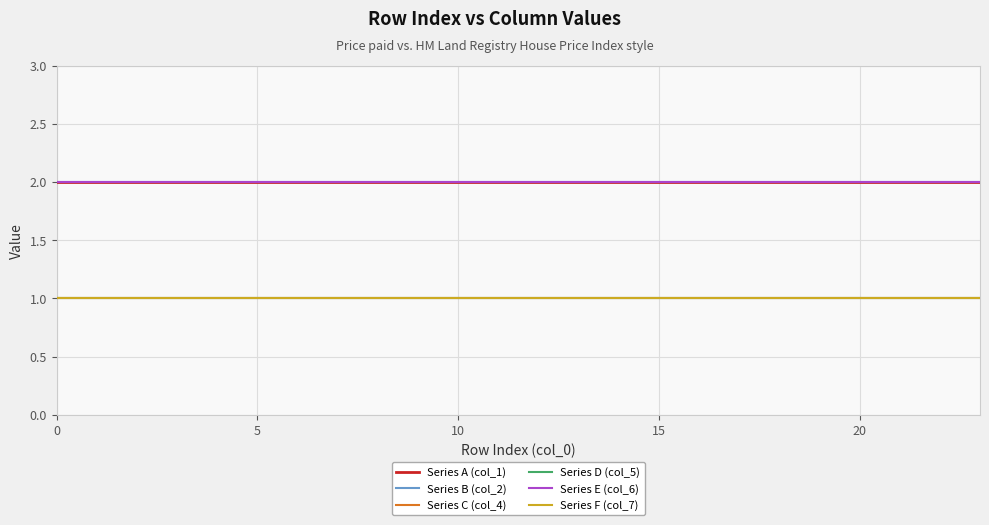

What is the greatest value displayed?

2